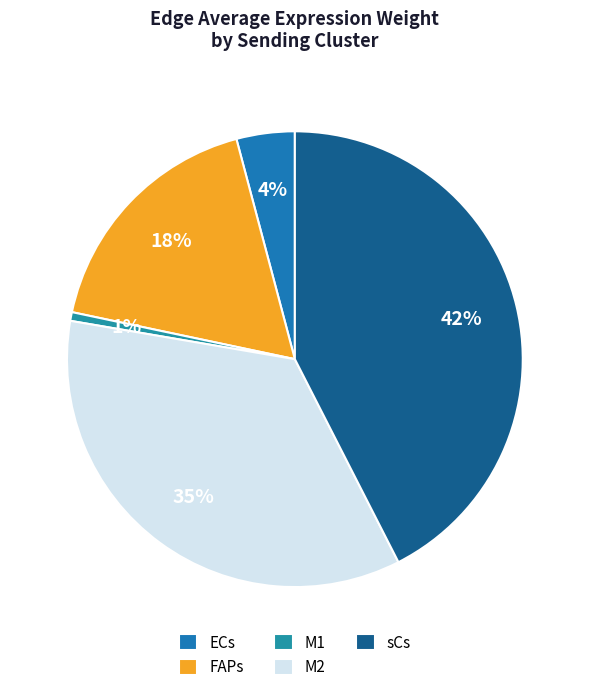

Count the number of slices in the pie.

5